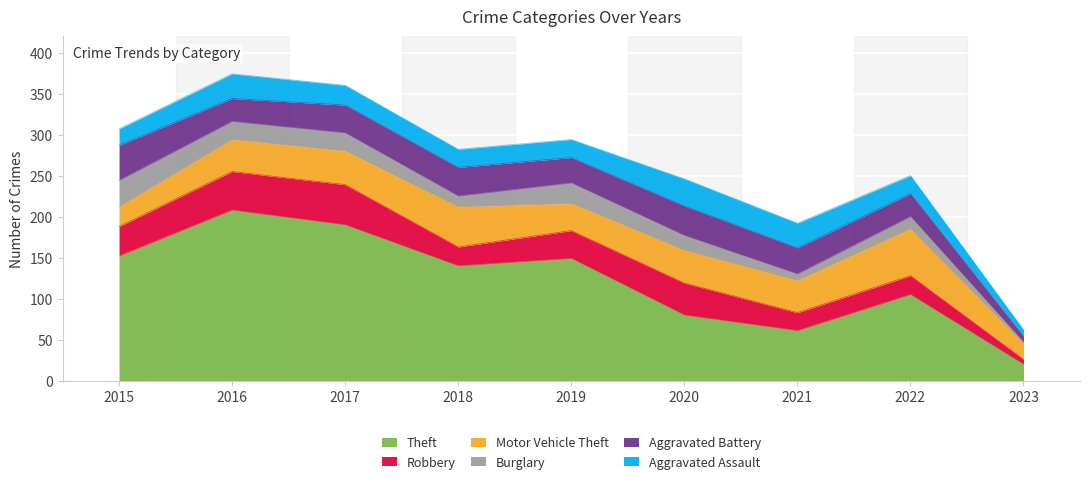

Which category has the highest value across all series?

2016